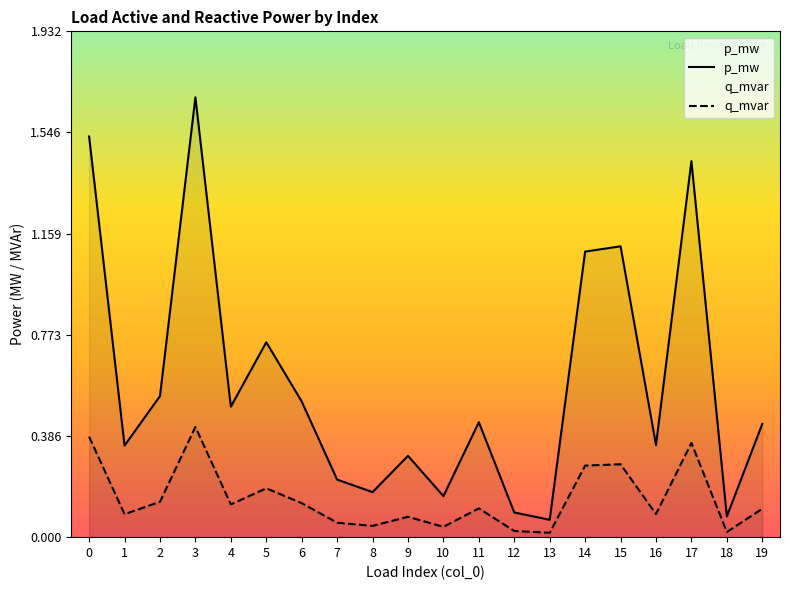

In q_mvar, how many points are higher than both neighbors (excluding endpoints)?

6